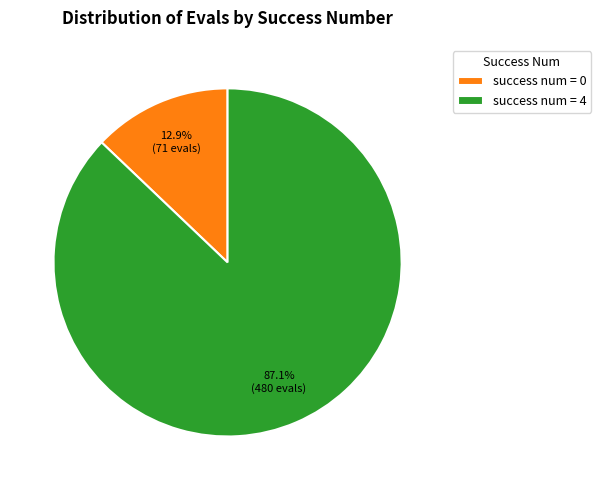

What is the total percentage of success num = 4 and success num = 0?

100.0%